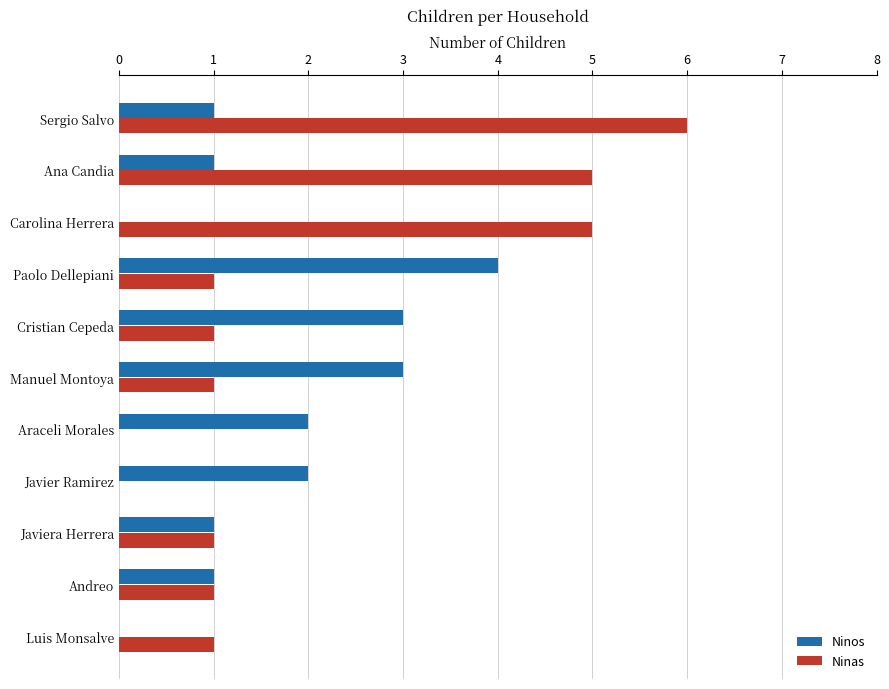

Which series has the largest total across all categories?

Ninas